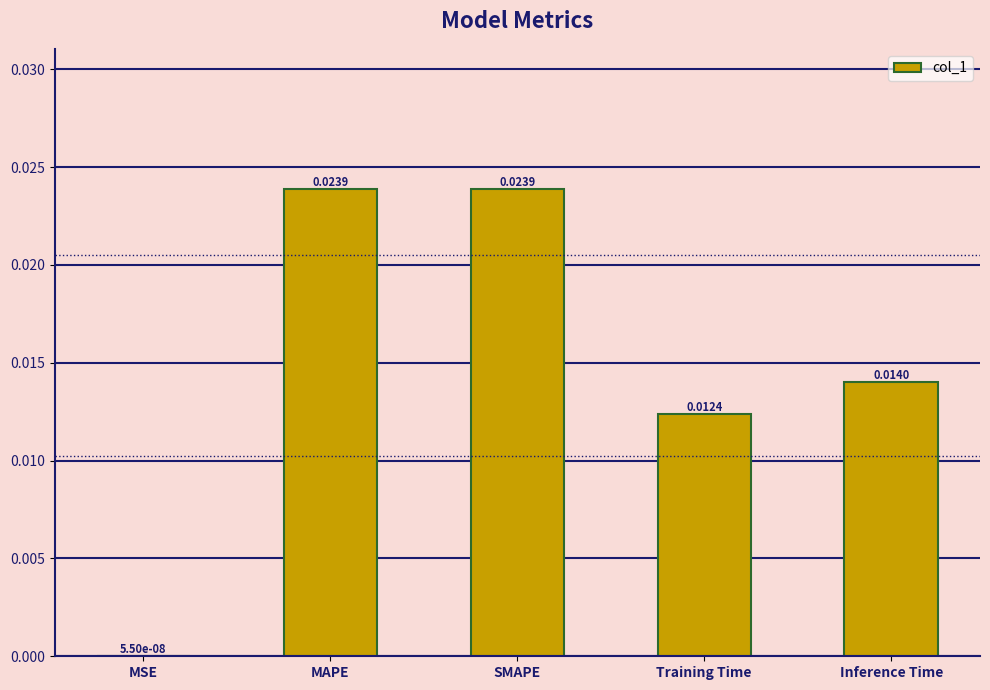

Which has a higher value, MAPE or Training Time?

MAPE